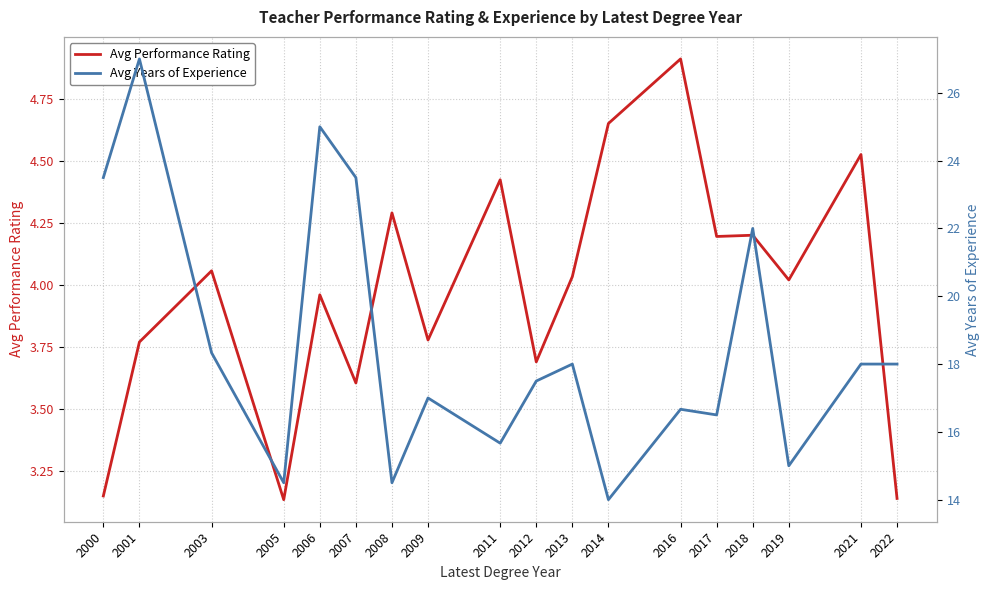

What is the maximum value shown in the chart?

27.0